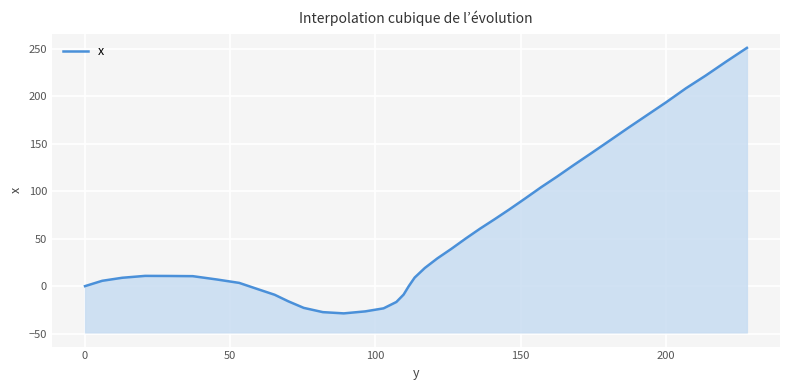

How many lines are shown in the chart?

1